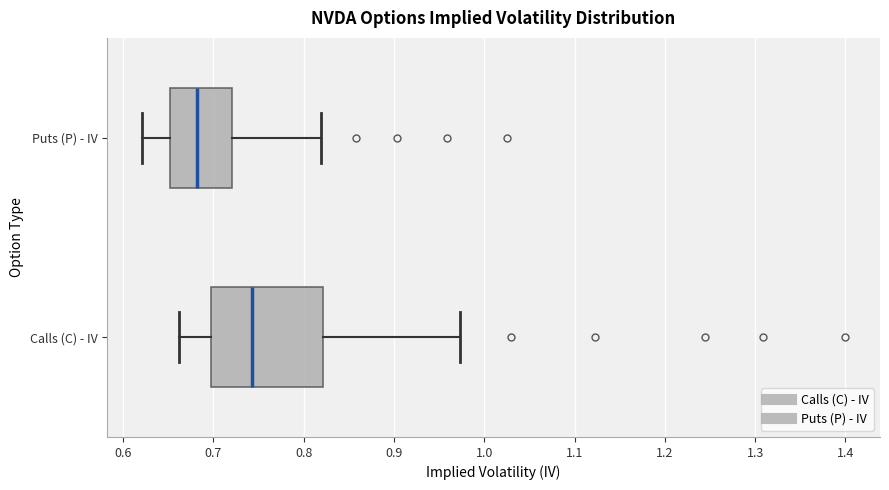

Which box's median line is the furthest to the right?

Calls (C) - IV